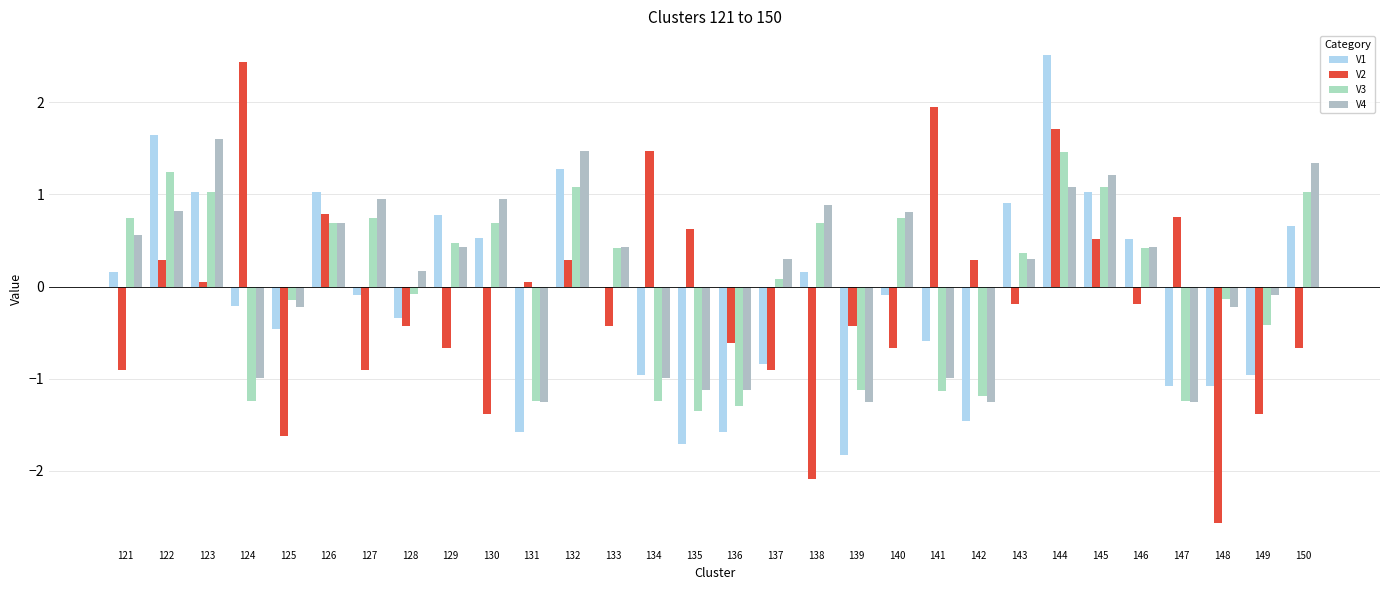

What is the value of the V1 bar at the 8th from the left?

-0.3